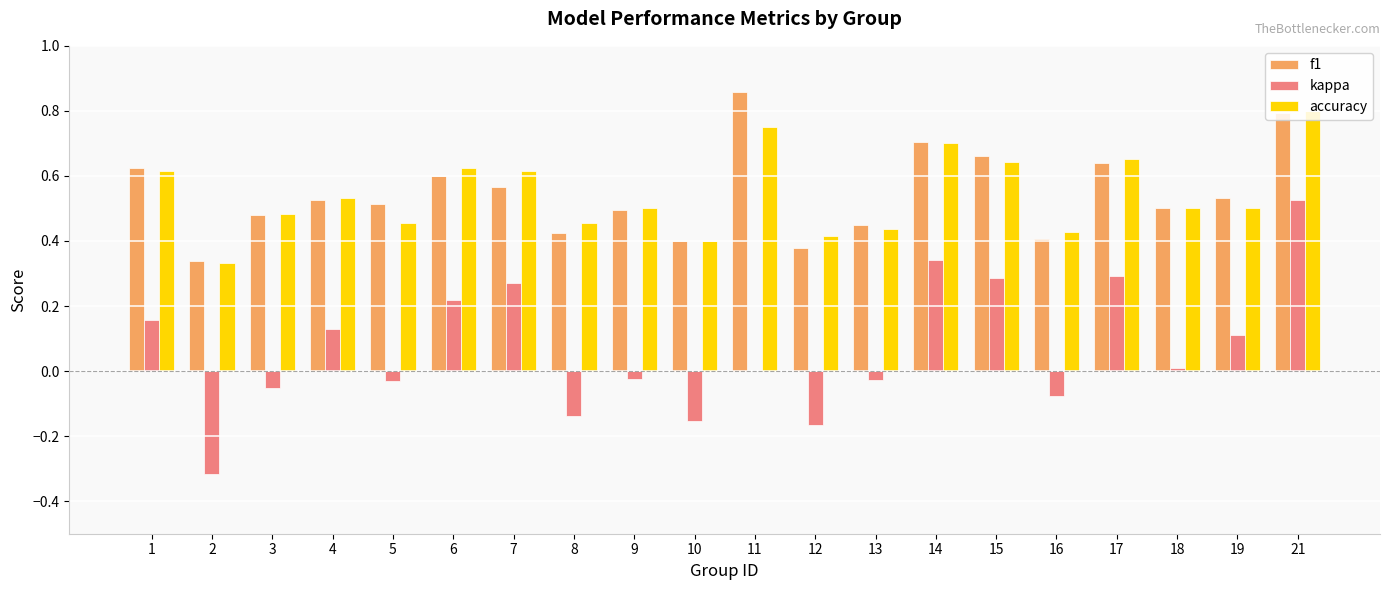

The kappa series shows 0.4 at 15. True or false?

False